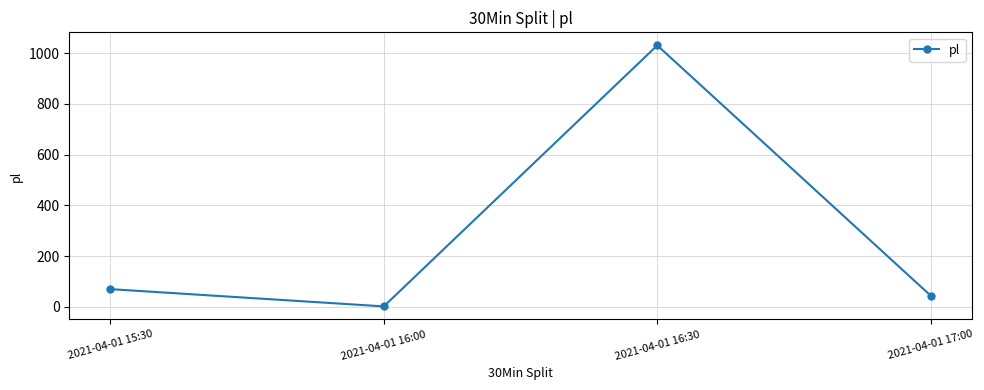

How many data points does each series have?

4